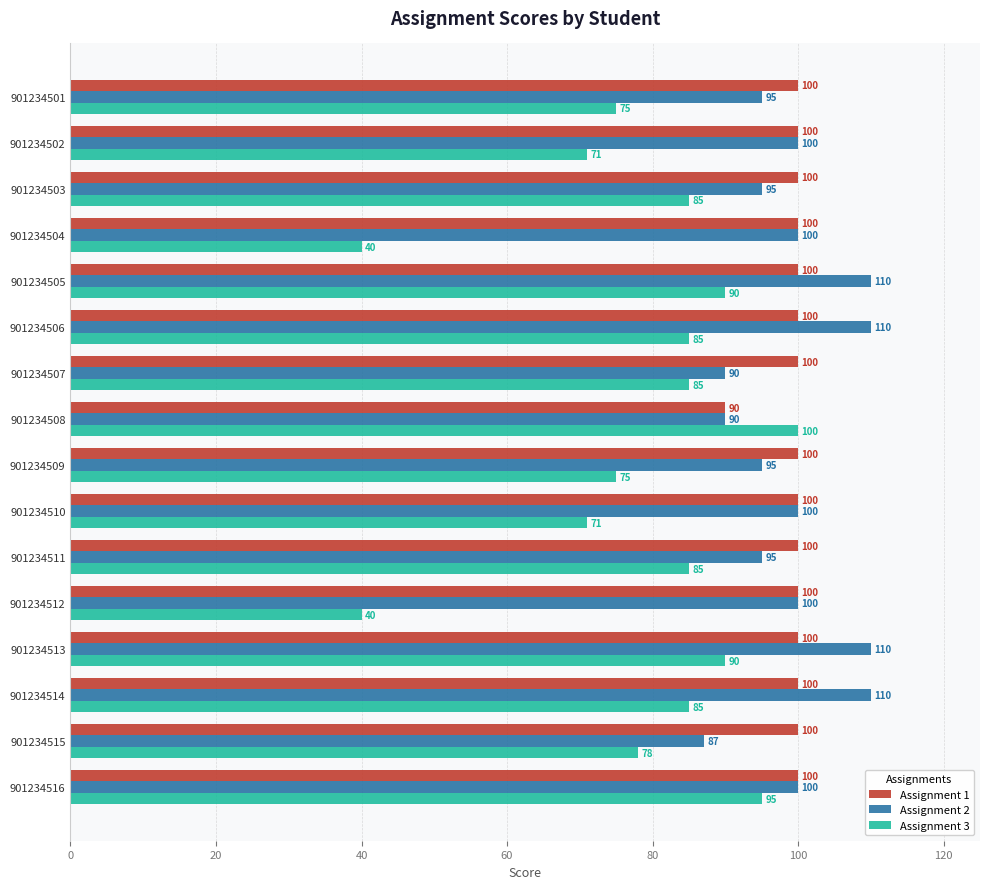

What is the difference between the maximum and minimum values in the Assignment 3 series?

60